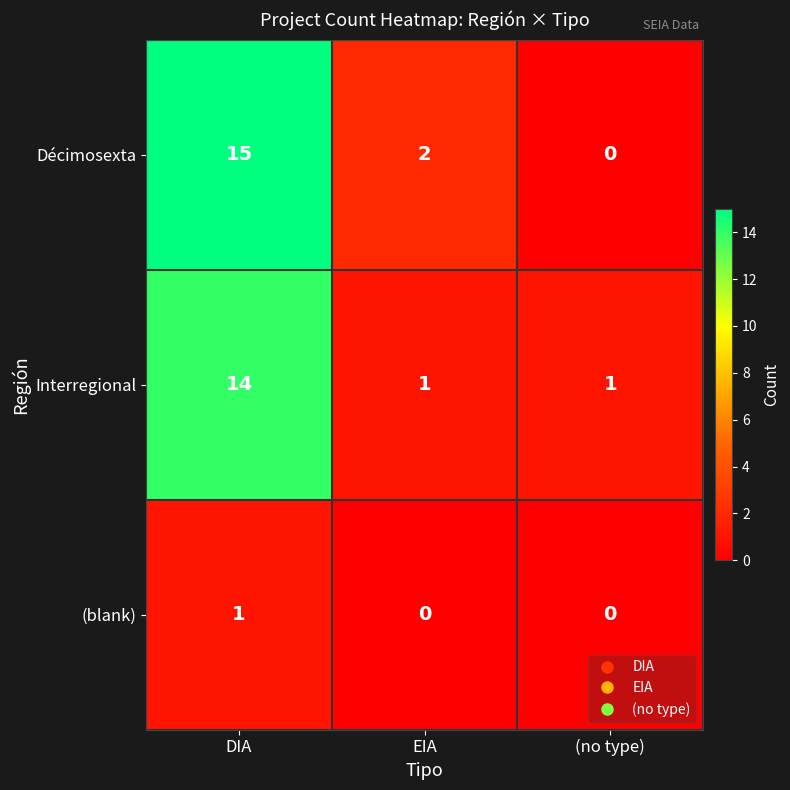

How many Interregional values are between 1 and 14?

3